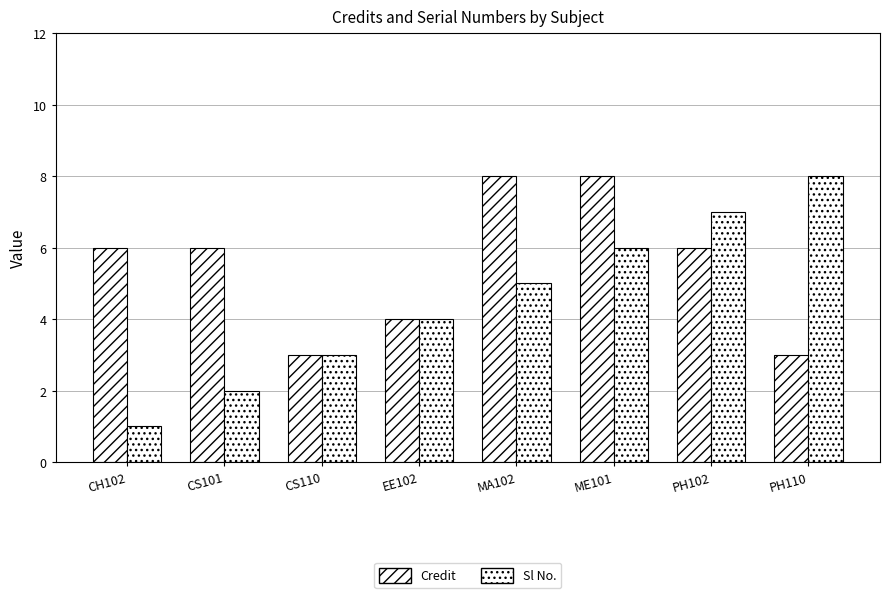

At CH102, list the series in order from smallest to largest.

Sl No., Credit